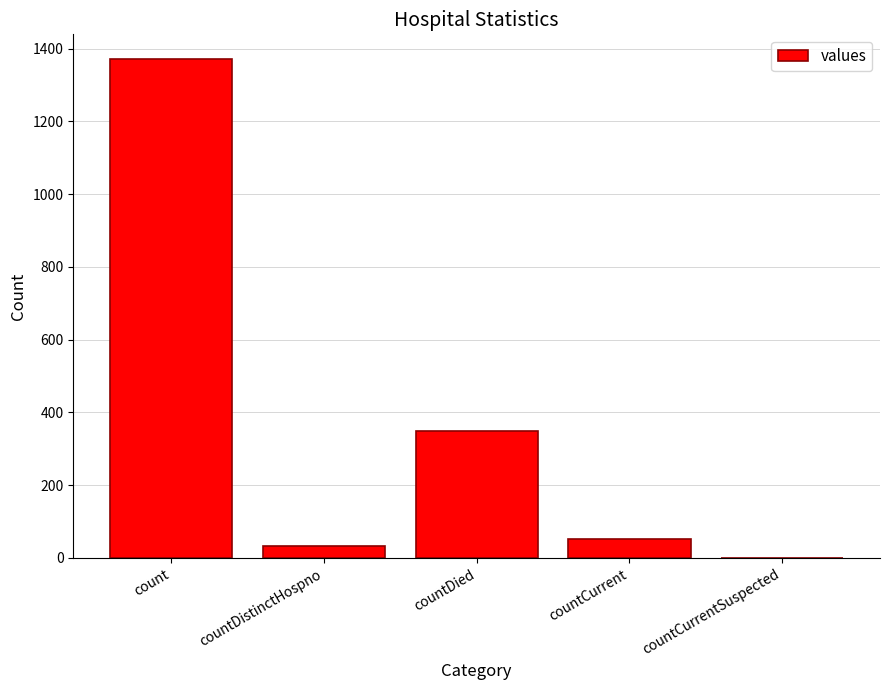

What is the sum of the values at countCurrentSuspected and countCurrent?

52